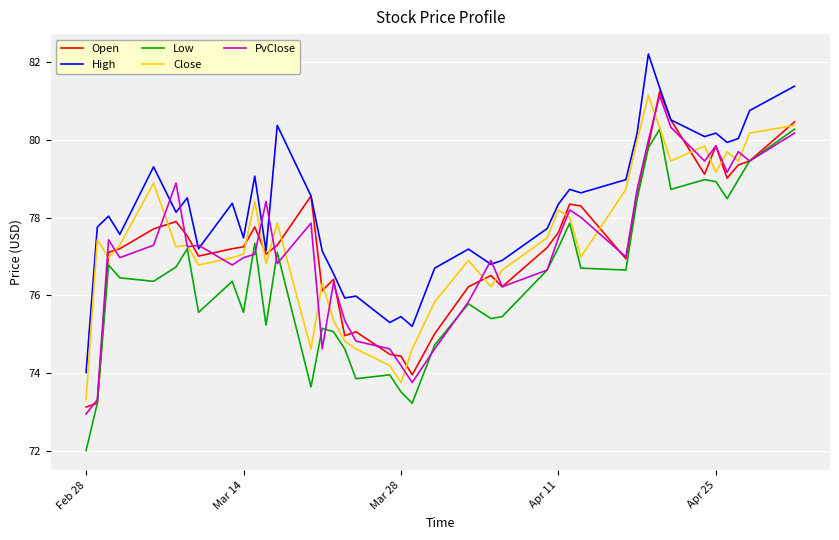

What is the highest value of the Close series?

81.2